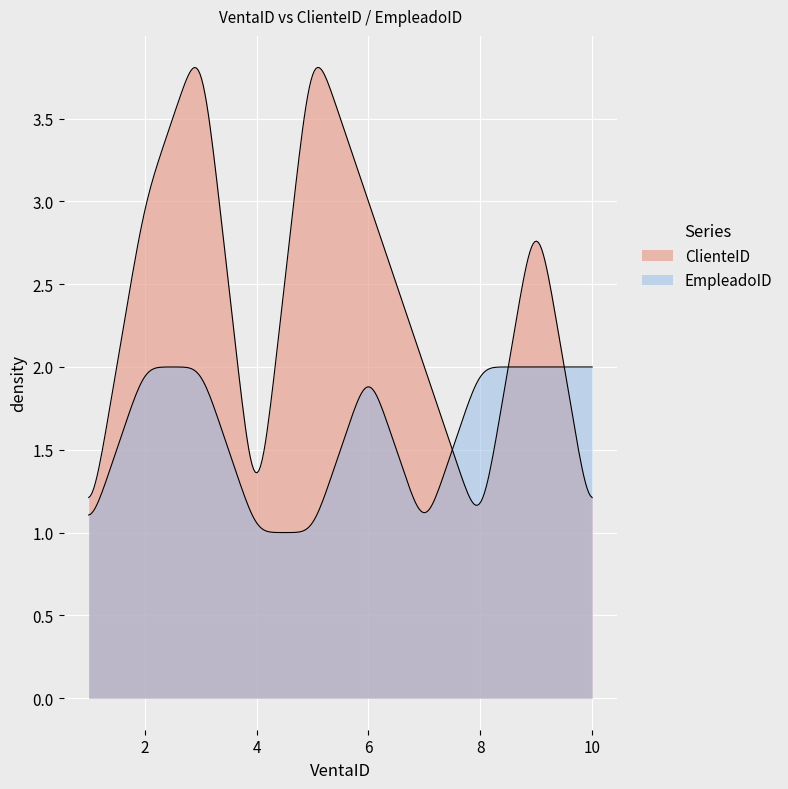

What is the greatest value displayed?

4